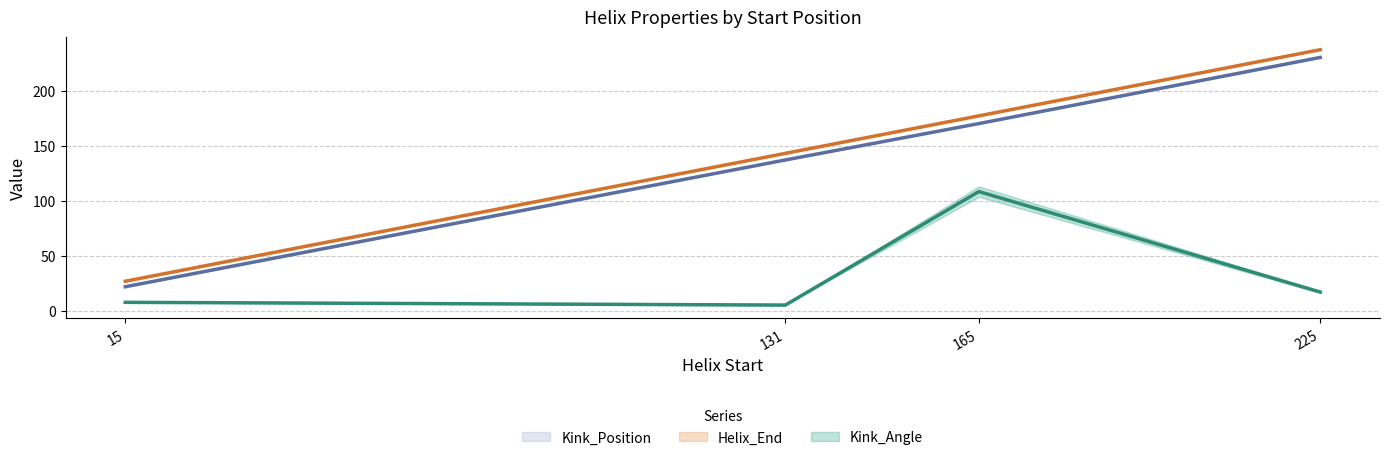

List the labels in order of Kink_Position value, largest first.

225, 165, 131, 15